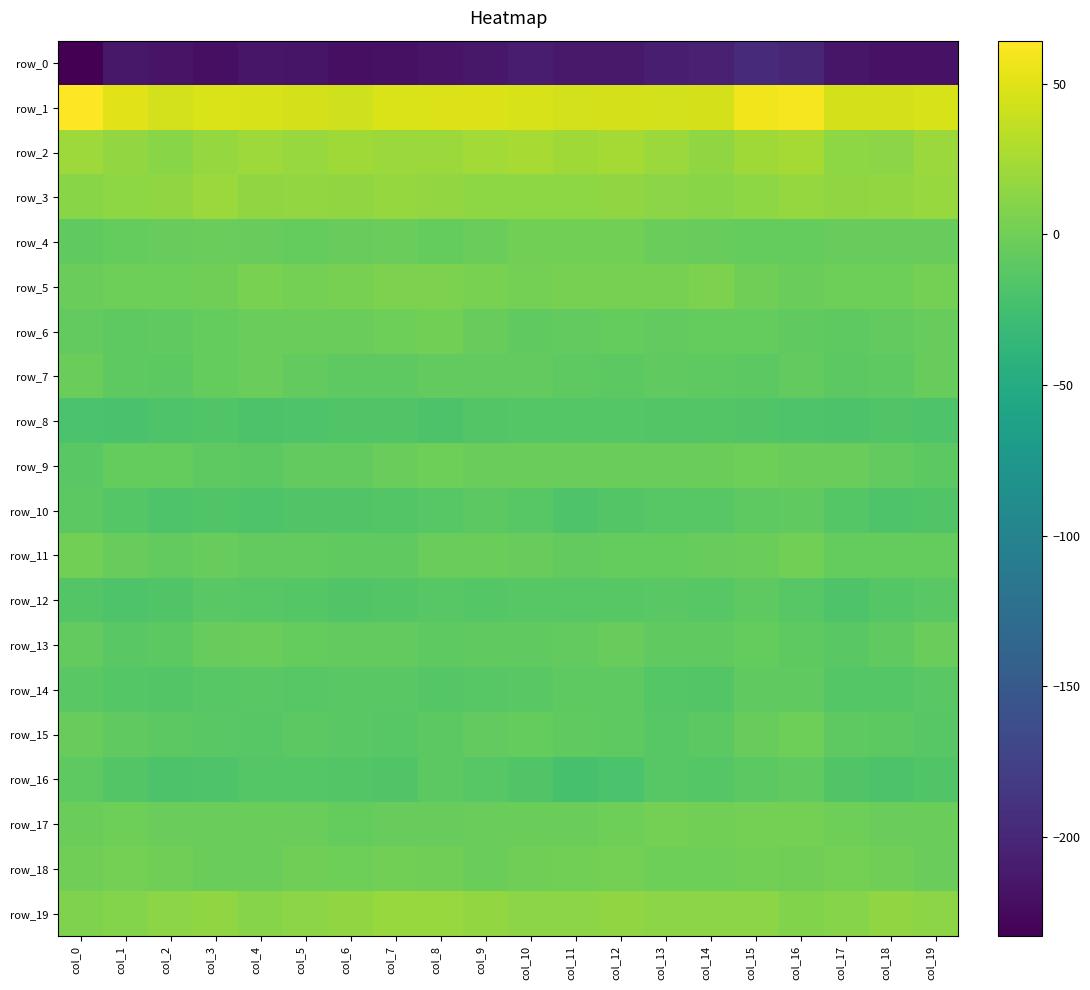

List the series in order of their peak value, lowest first.

row_0, row_8, row_12, row_16, row_14, row_10, row_13, row_7, row_9, row_15, row_6, row_11, row_4, row_17, row_18, row_5, row_19, row_3, row_2, row_1